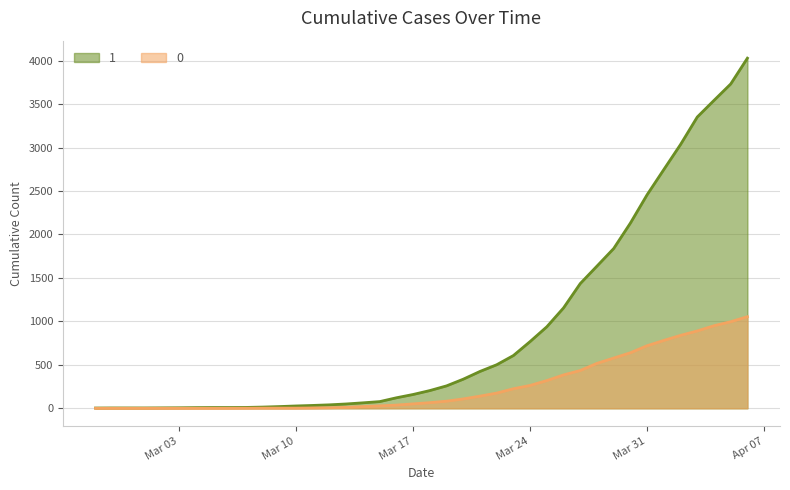

Between 2020-03-08 and 2020-03-16, which series saw the biggest shift?

1